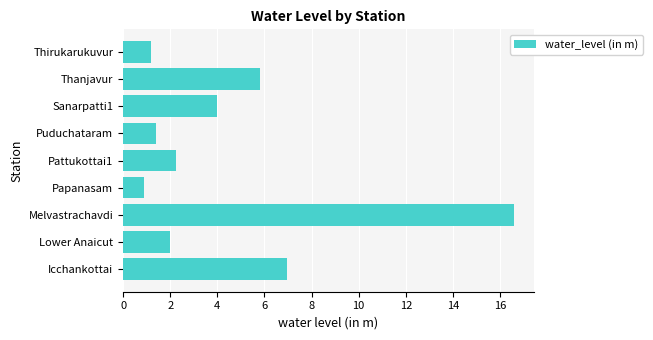

Rank the categories by value from lowest to highest.

Papanasam, Thirukarukuvur, Puduchataram, Lower Anaicut, Pattukottai1, Sanarpatti1, Thanjavur, Icchankottai, Melvastrachavdi